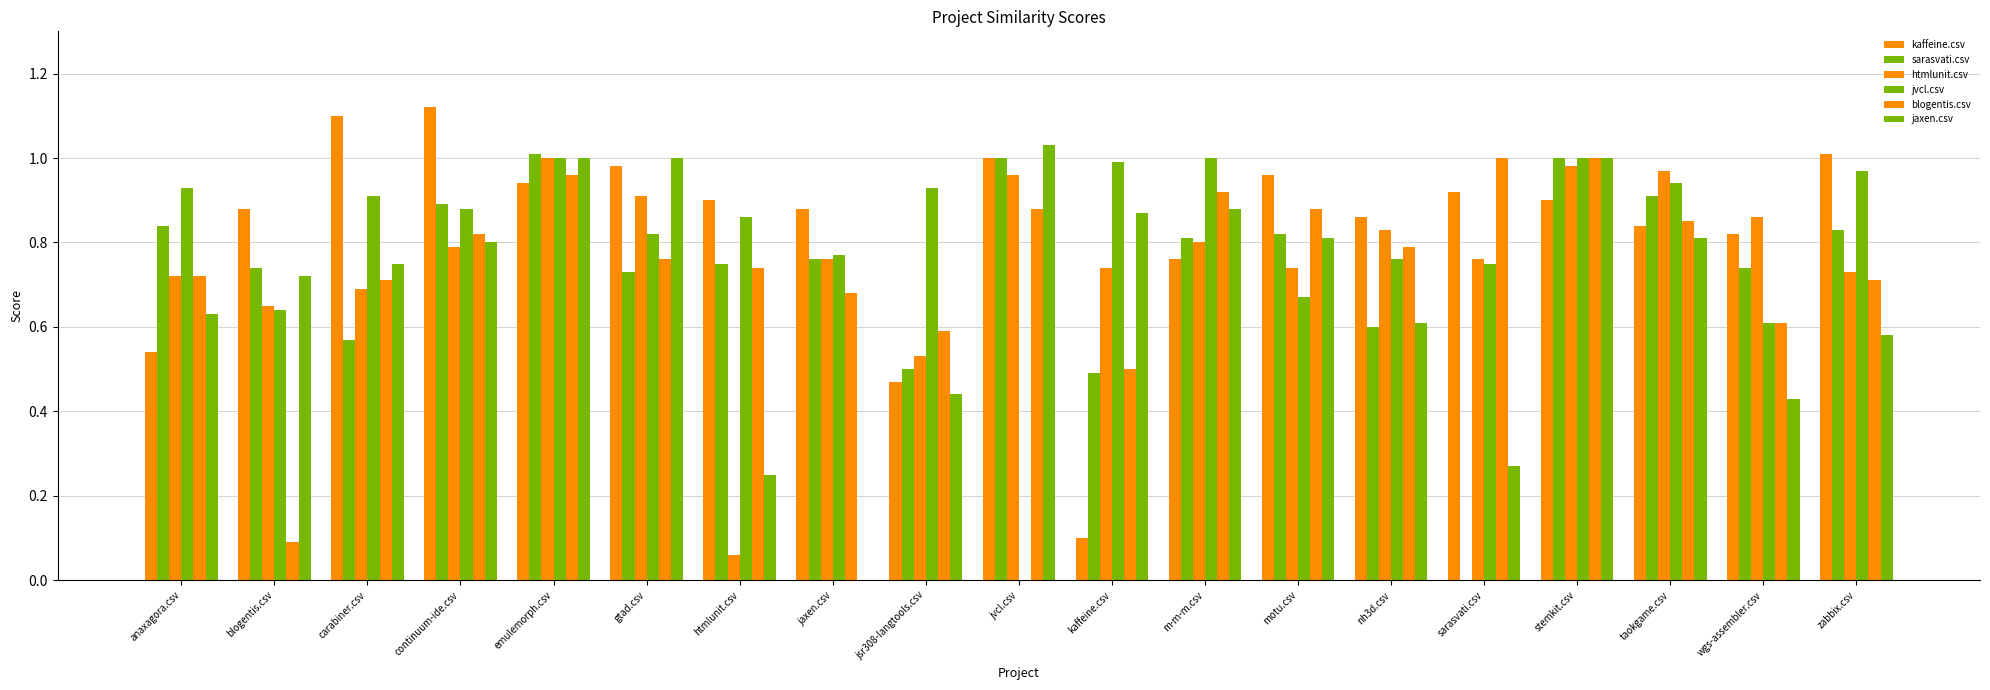

The value of jaxen.csv at htmlunit.csv is 0.2. True or false?

True